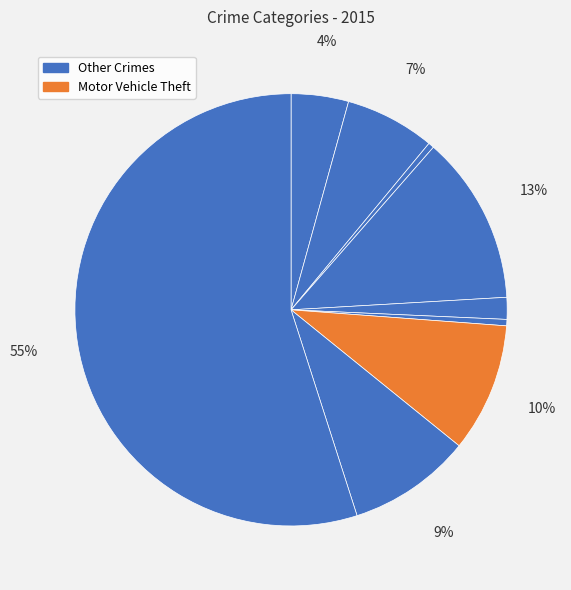

How many slices are in this pie chart?

9